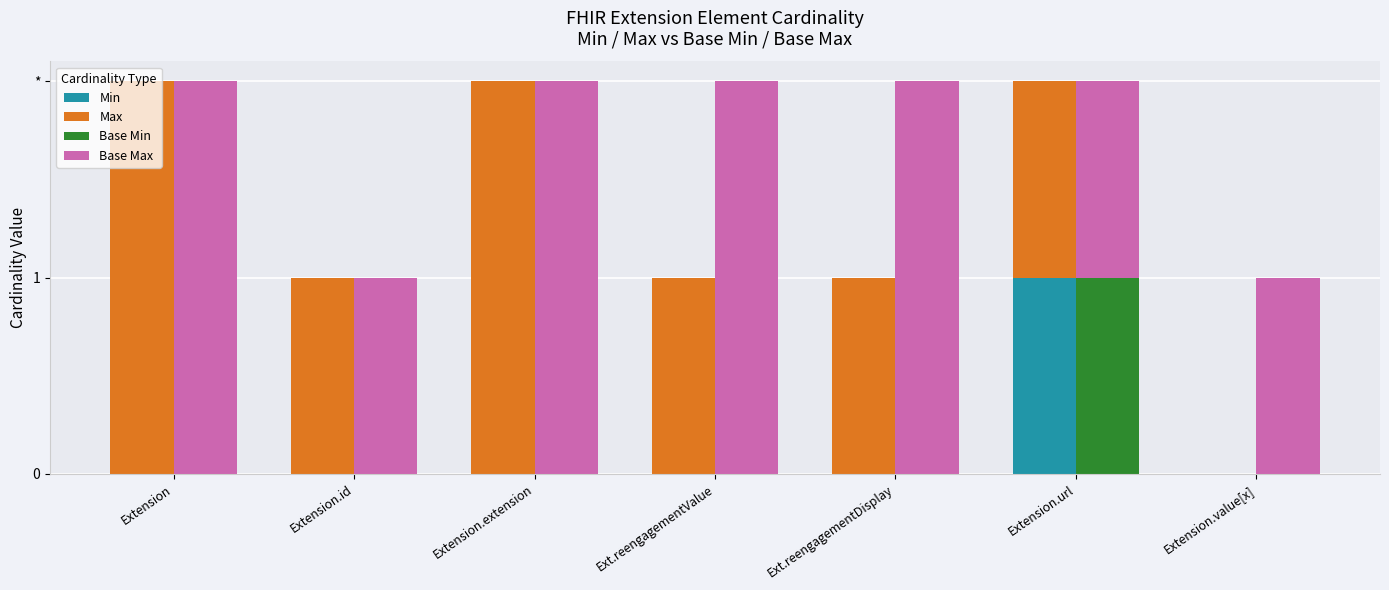

The Min series shows -1 at Extension. True or false?

False